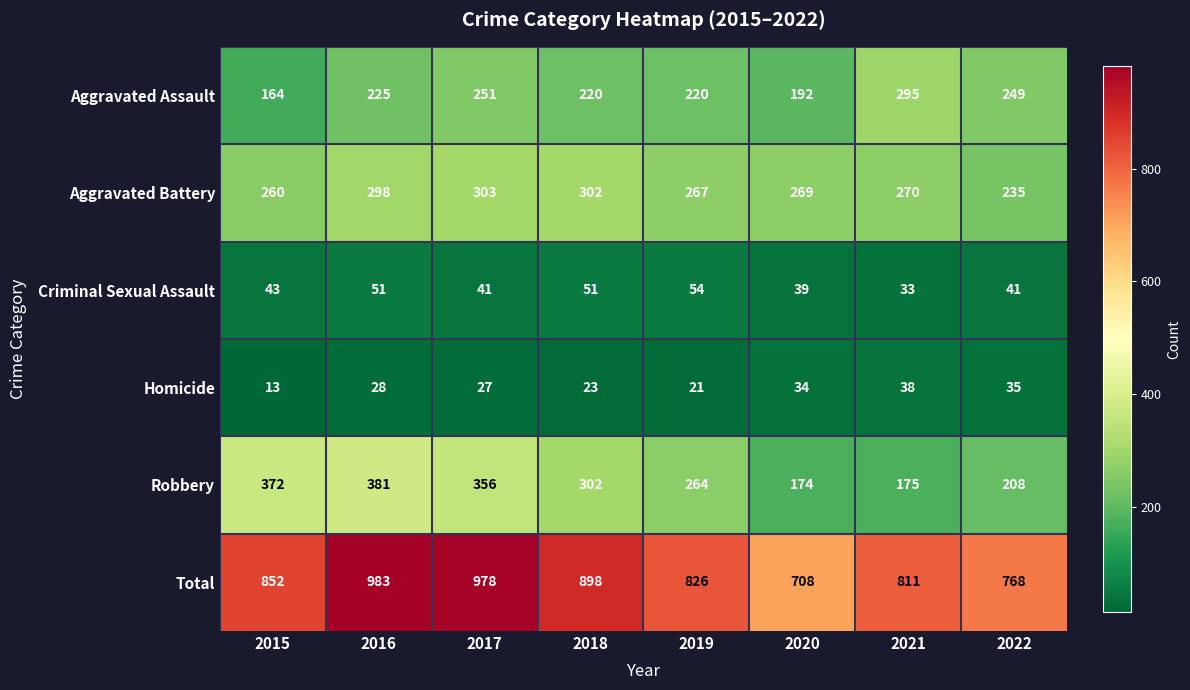

What is the total value across all series at 2016?

1966